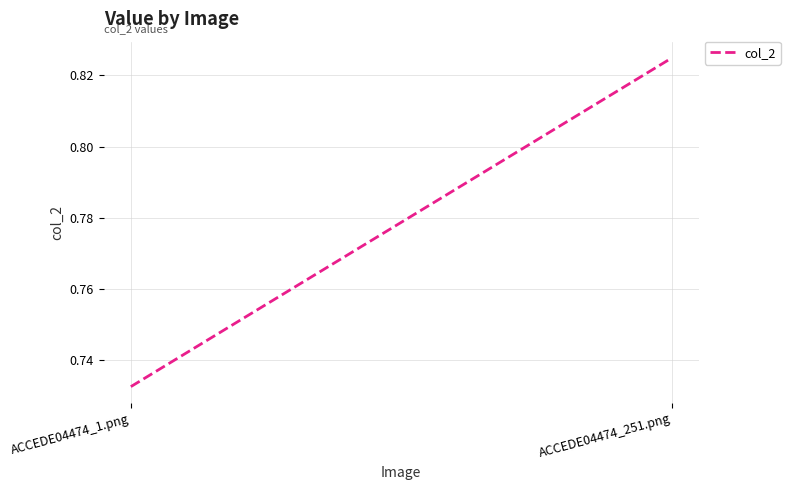

List the labels in order of value, largest first.

ACCEDE04474_251.png, ACCEDE04474_1.png